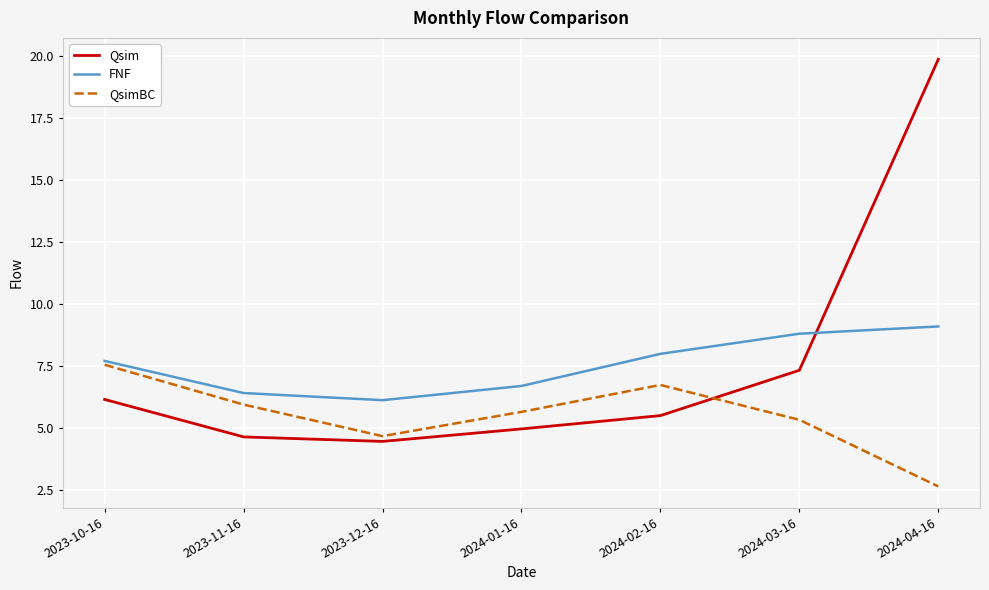

What is the difference between the highest and lowest values at 2024-04-16?

17.2